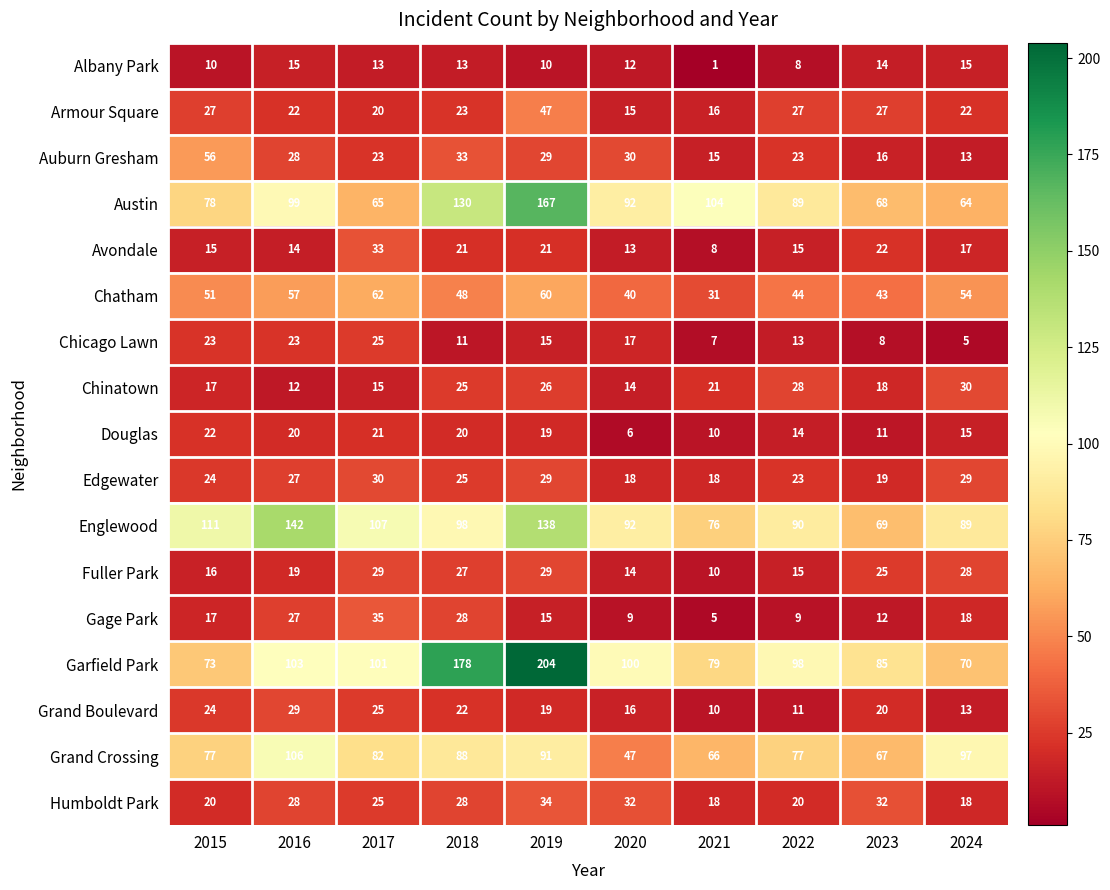

Which label corresponds to the smallest value in the chart?

2021